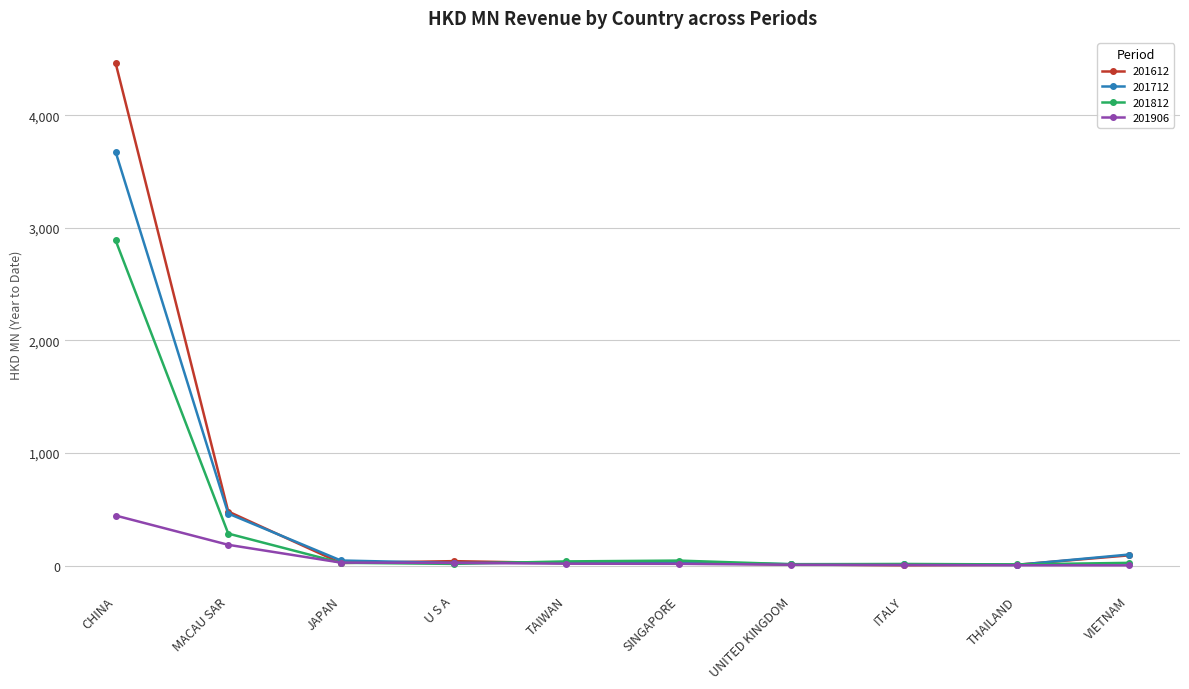

What is the greatest value displayed?

4465.5